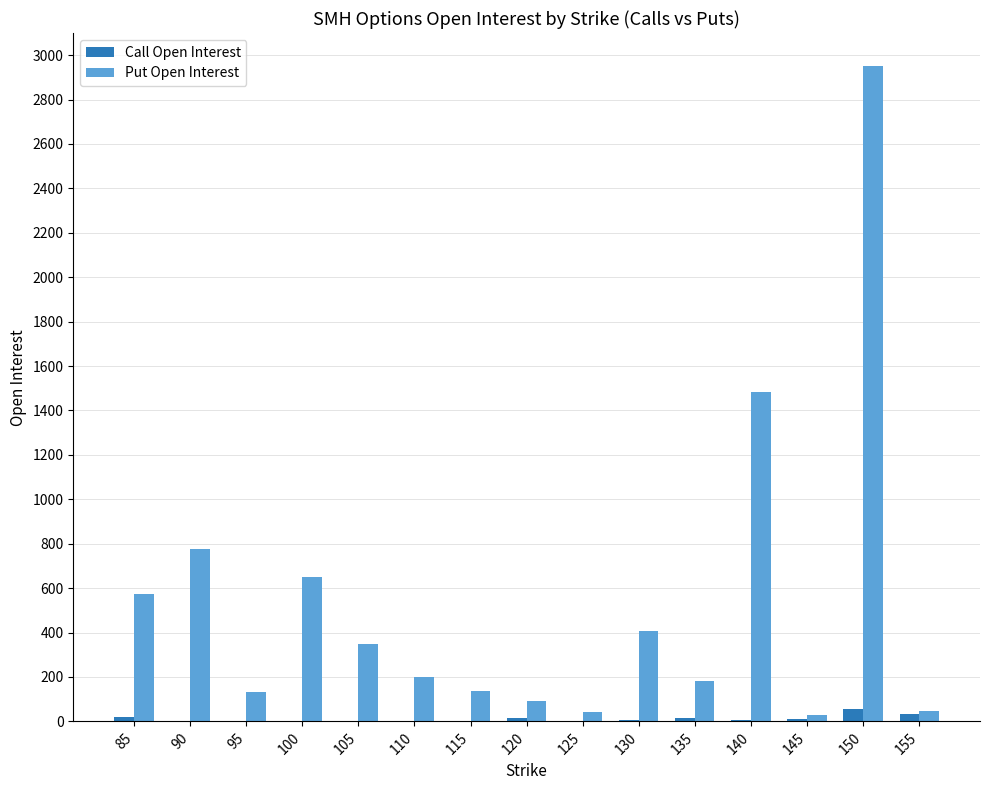

How many series are shown in this chart?

2